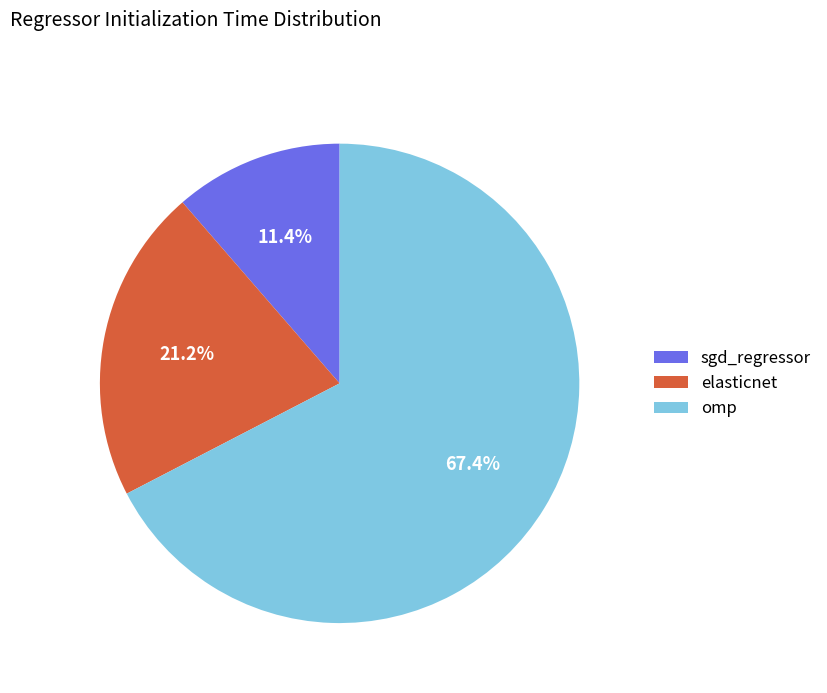

To the nearest percent, what portion does sgd_regressor represent?

11%